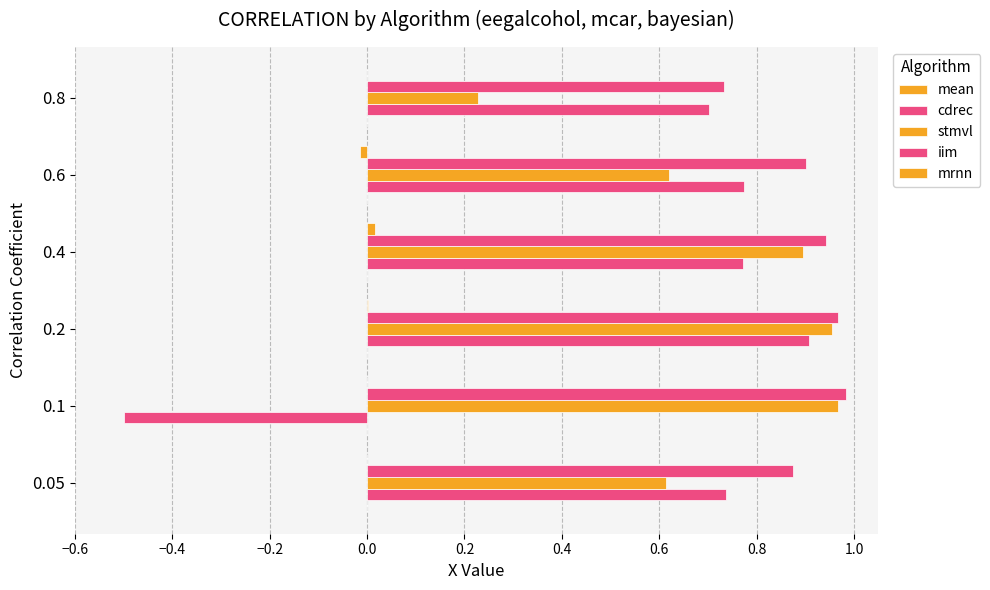

How many distinct data groups are displayed?

4